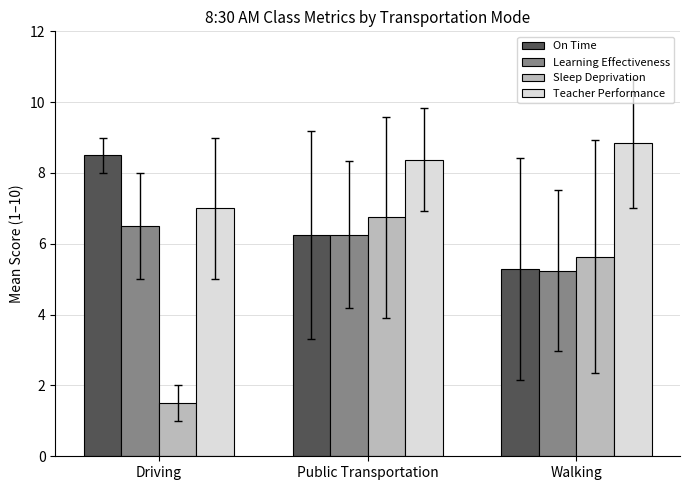

What is the sum of the Learning Effectiveness values at Walking and Public Transportation?

11.5